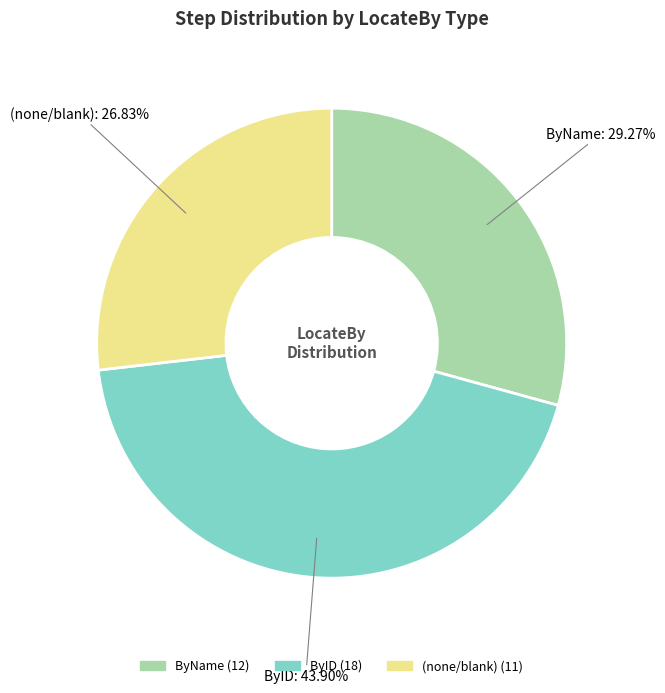

Does any single category account for the majority?

No